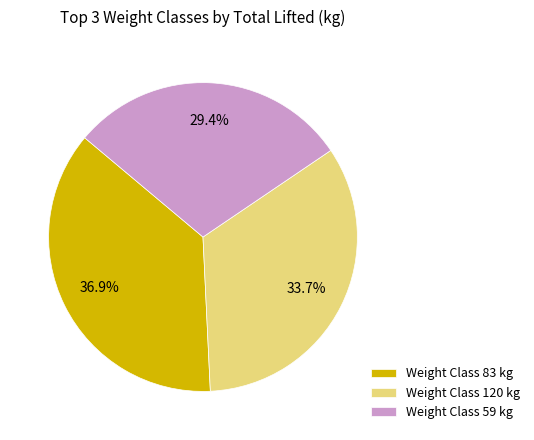

Which category has the biggest portion of the pie?

Weight Class 83 kg